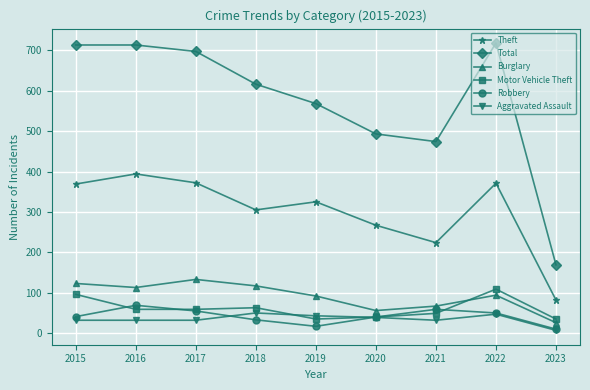

Does the chart display data point markers on the line(s)?

Yes